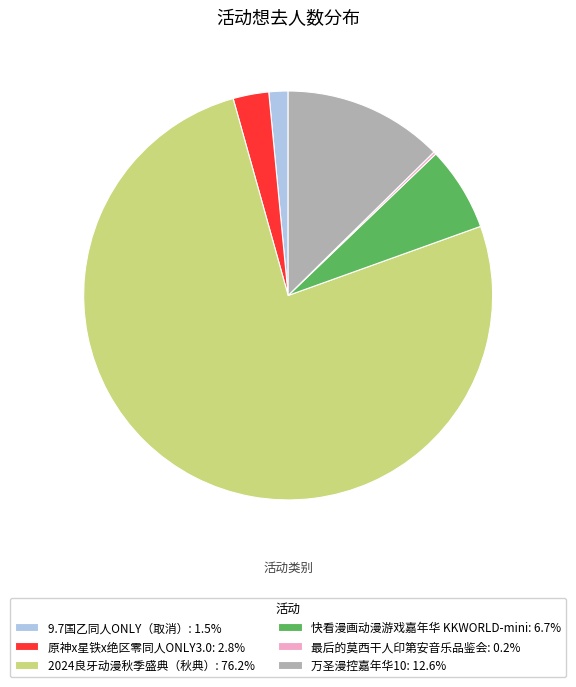

What is the ratio of the value at 快看漫画动漫游戏嘉年华 KKWORLD-mini: 6.7% to the value at 9.7国乙同人ONLY（取消）: 1.5%?

4.4